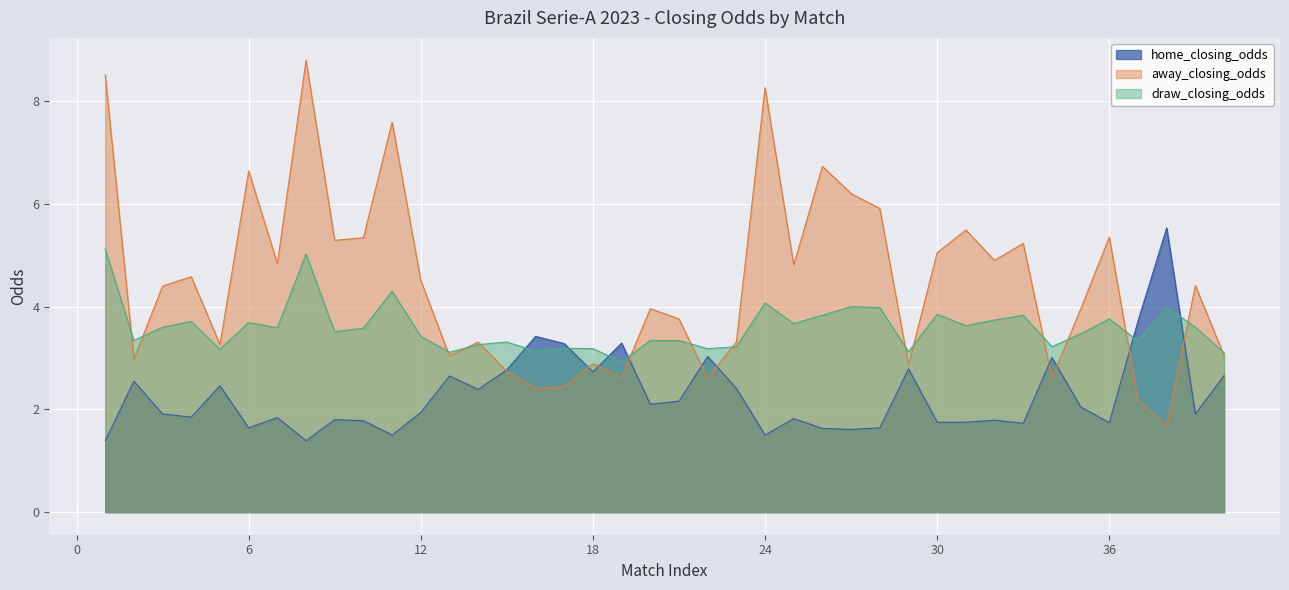

List the labels in order of value, largest first.

38, 37, 16, 19, 17, 22, 34, 29, 15, 18, 40, 13, 2, 5, 23, 14, 21, 20, 35, 12, 3, 39, 4, 7, 25, 9, 32, 10, 30, 31, 36, 33, 6, 28, 26, 27, 11, 24, 1, 8